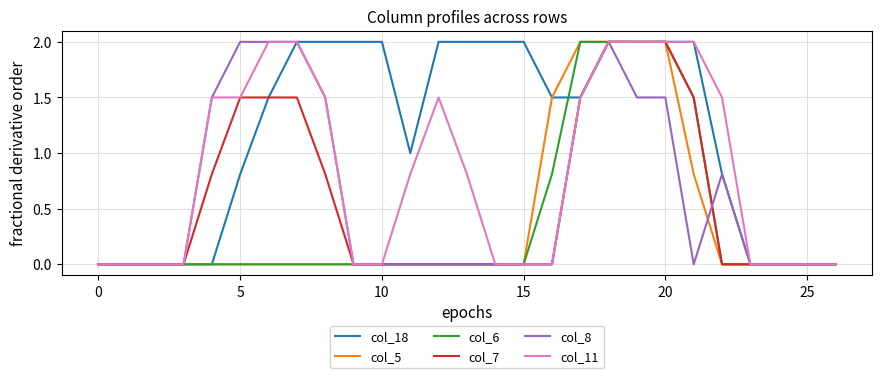

What are all the series names shown in the legend?

col_18, col_5, col_6, col_7, col_8, col_11